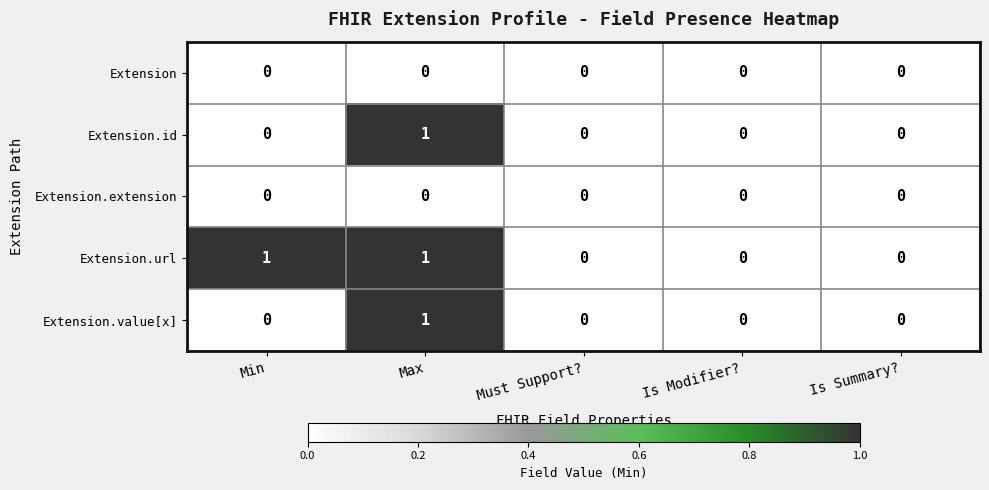

True or false: Extension has a value of 0 at Must Support?.

True